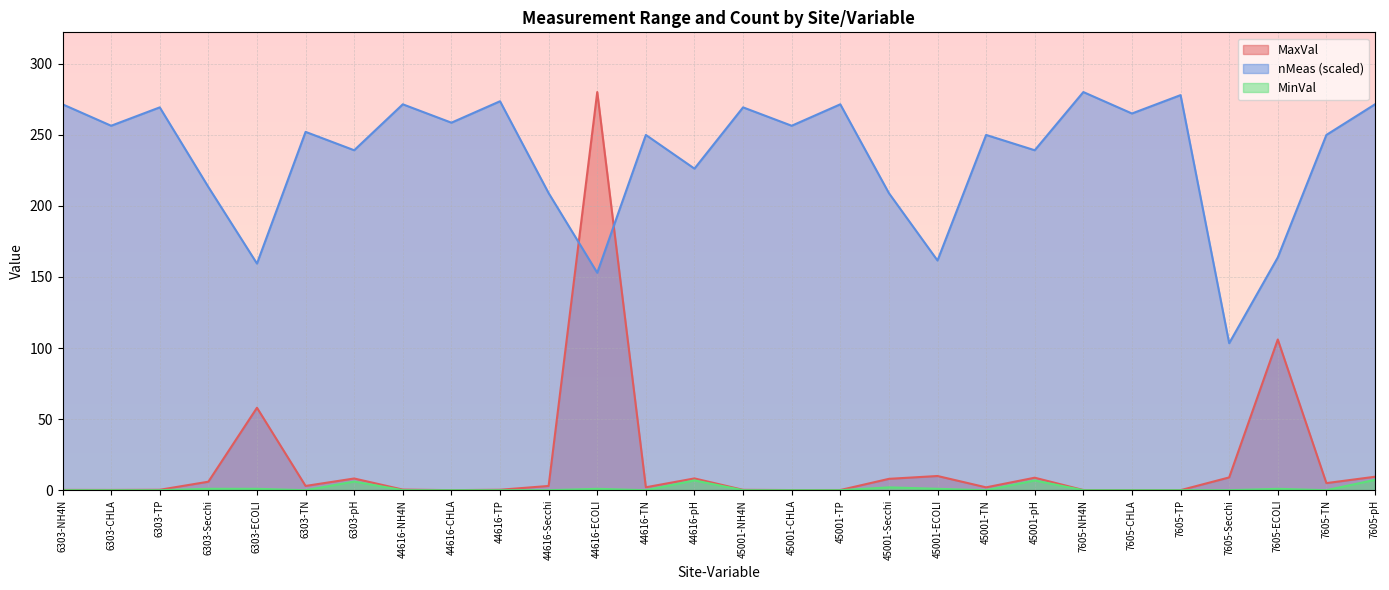

How many interior local valleys does the MaxVal series have?

8